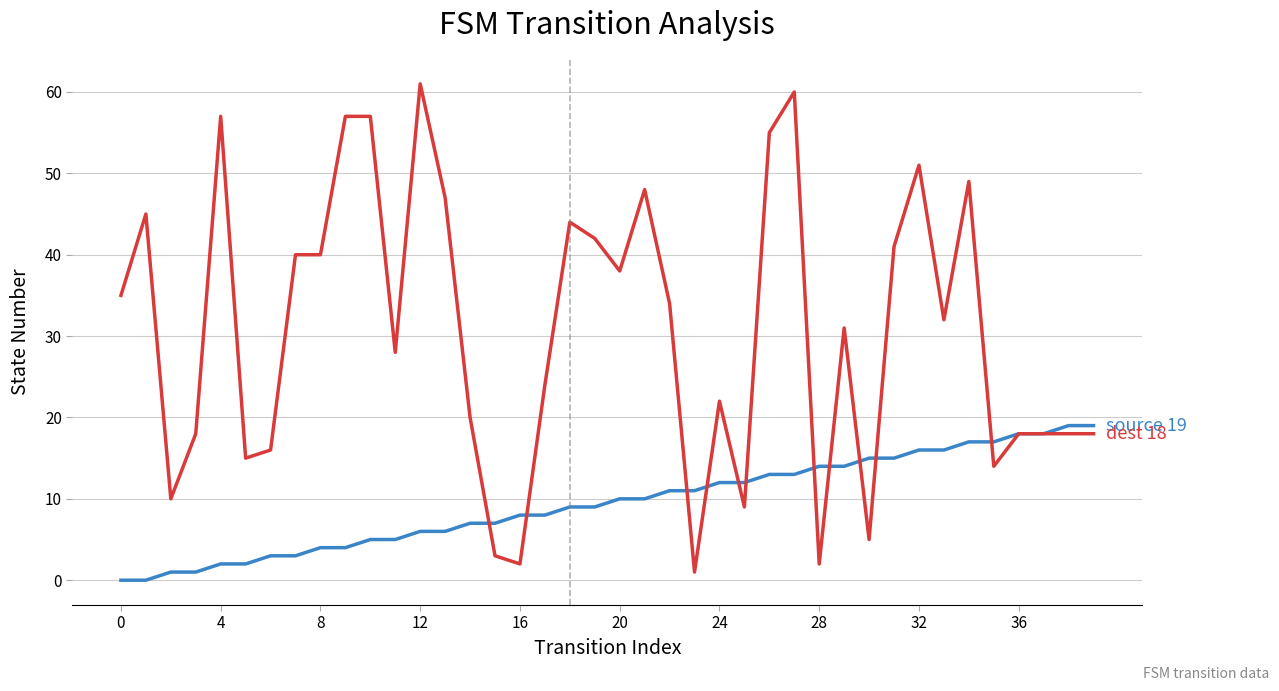

How many lines are shown in the chart?

2